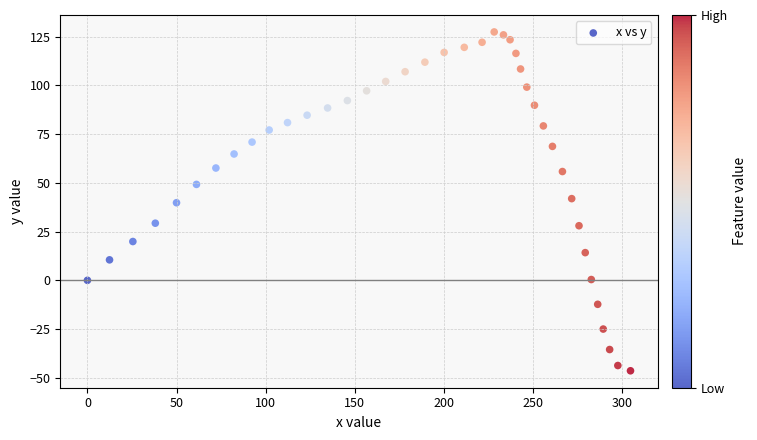

What is the range of X values (max minus min)?

304.8